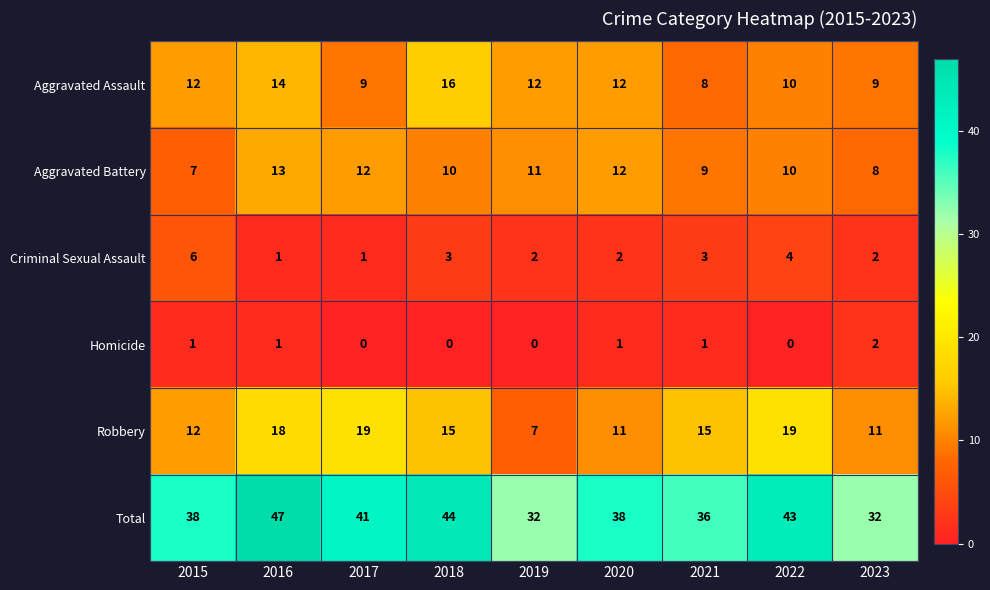

What is the maximum value shown in the chart?

47